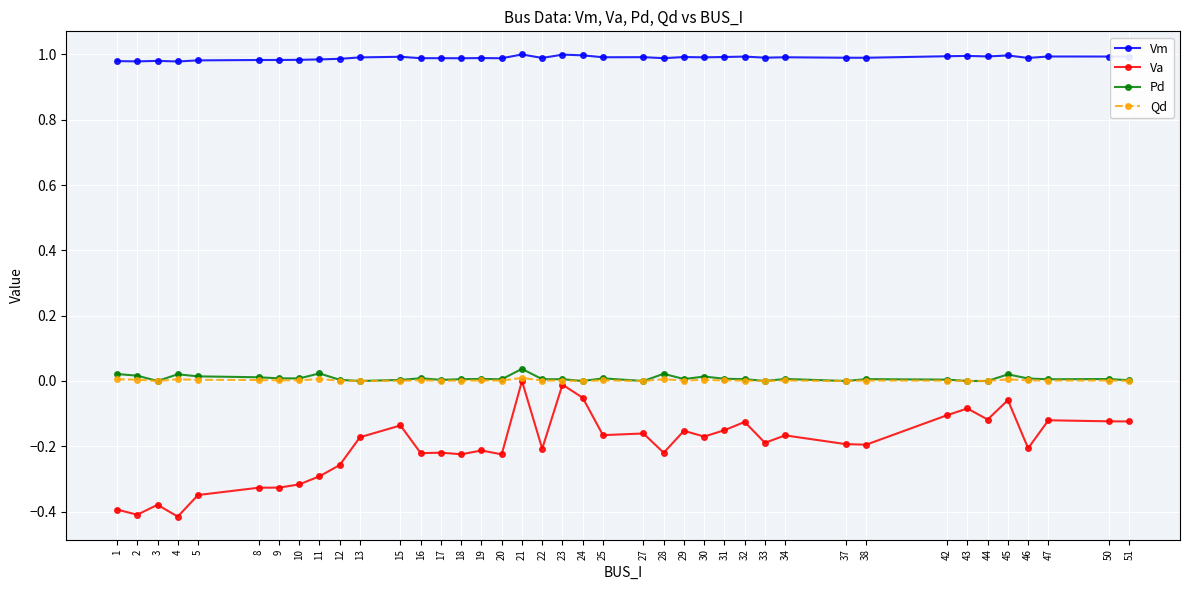

What is the total value across all series at 4?

0.6